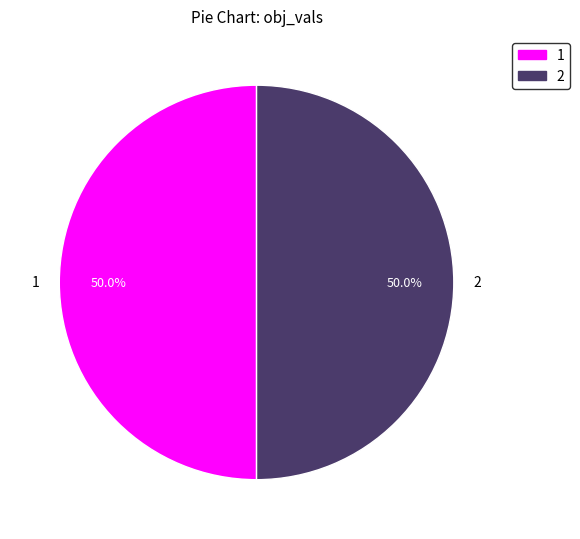

The 1 slice represents 50% of the pie. True or false?

True